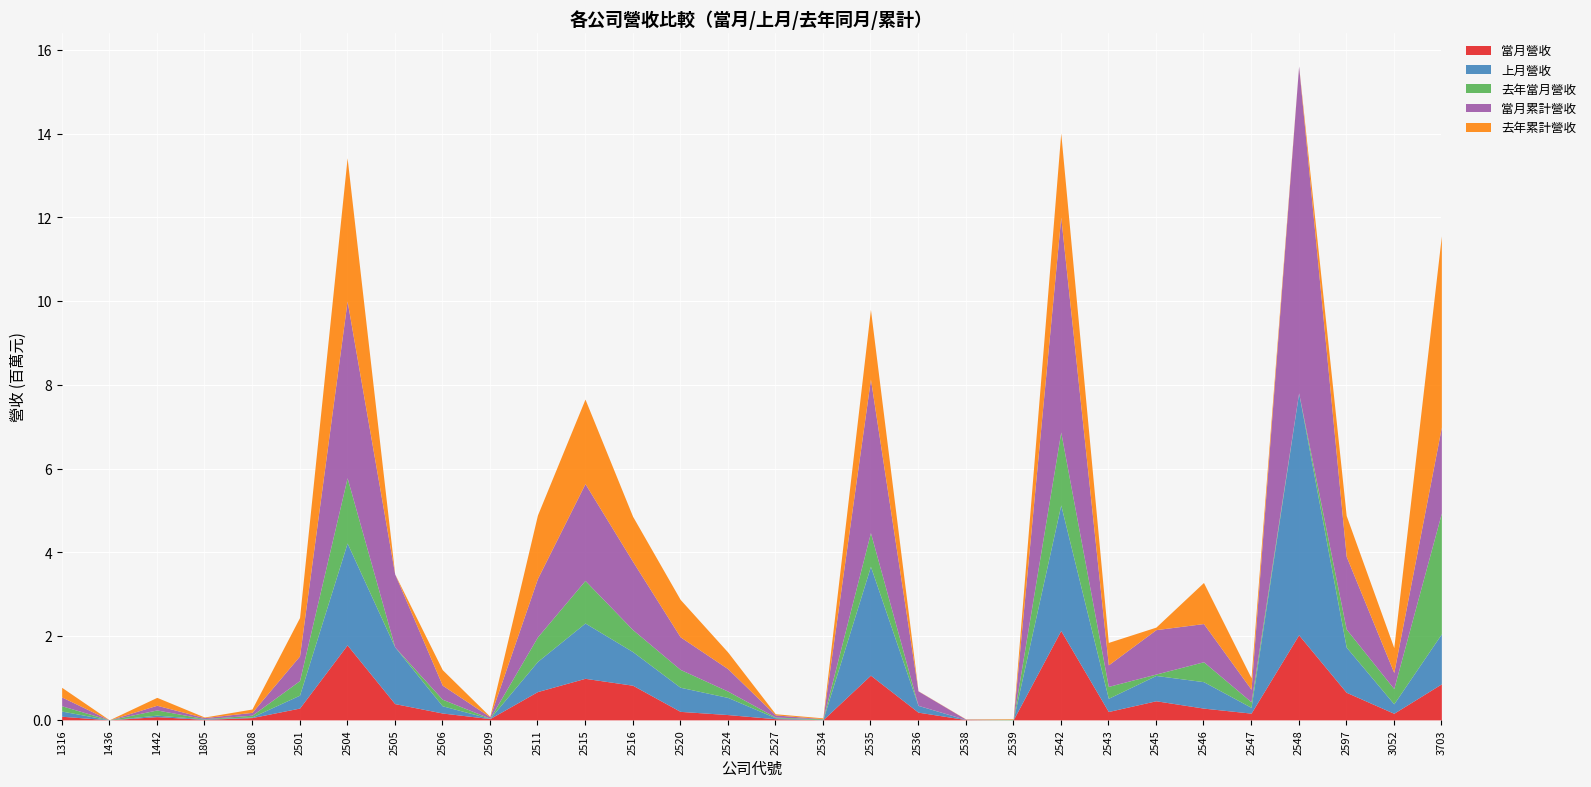

What is the spread (max minus min) of values at 2524?

409245